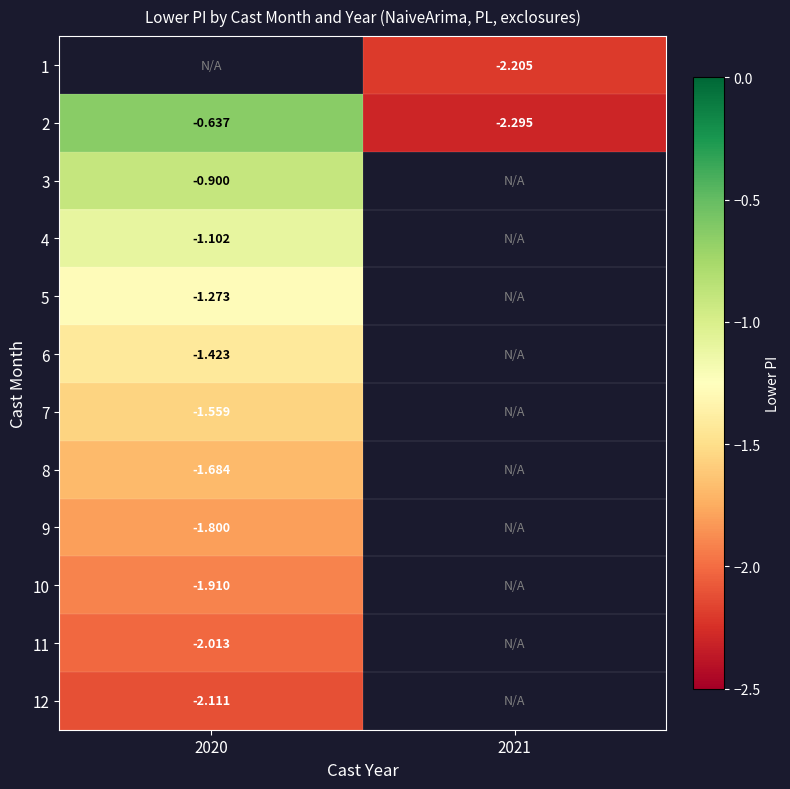

Count the number of data series in this chart.

12